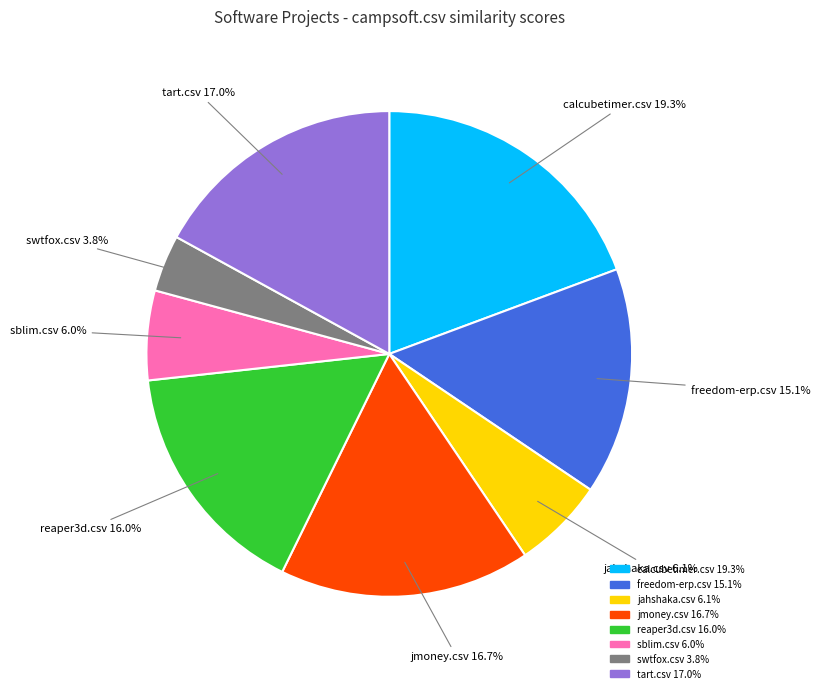

The tart.csv slice represents 17% of the pie. True or false?

True